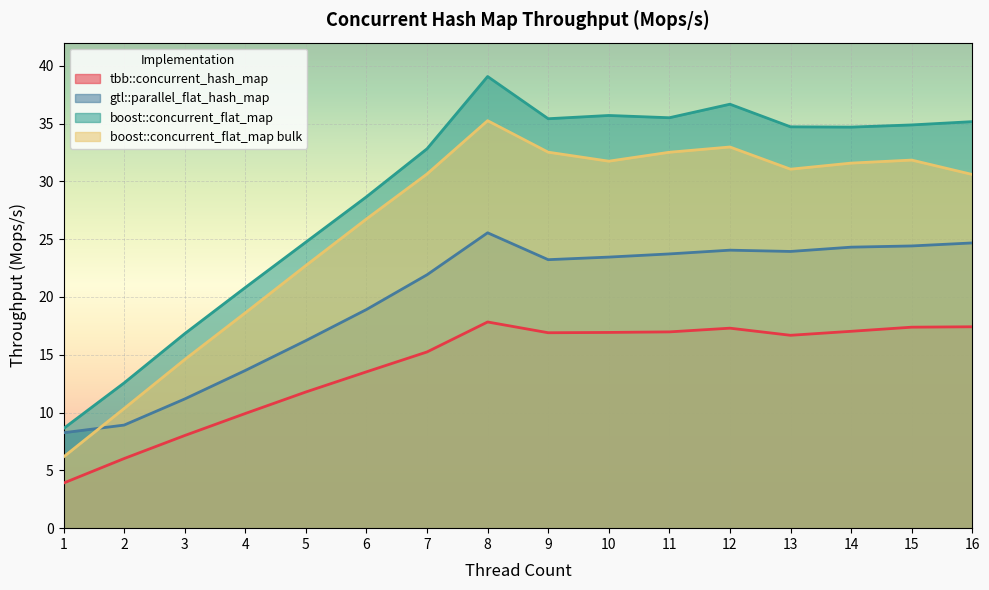

At how many categories does at least one series exceed 13?

14